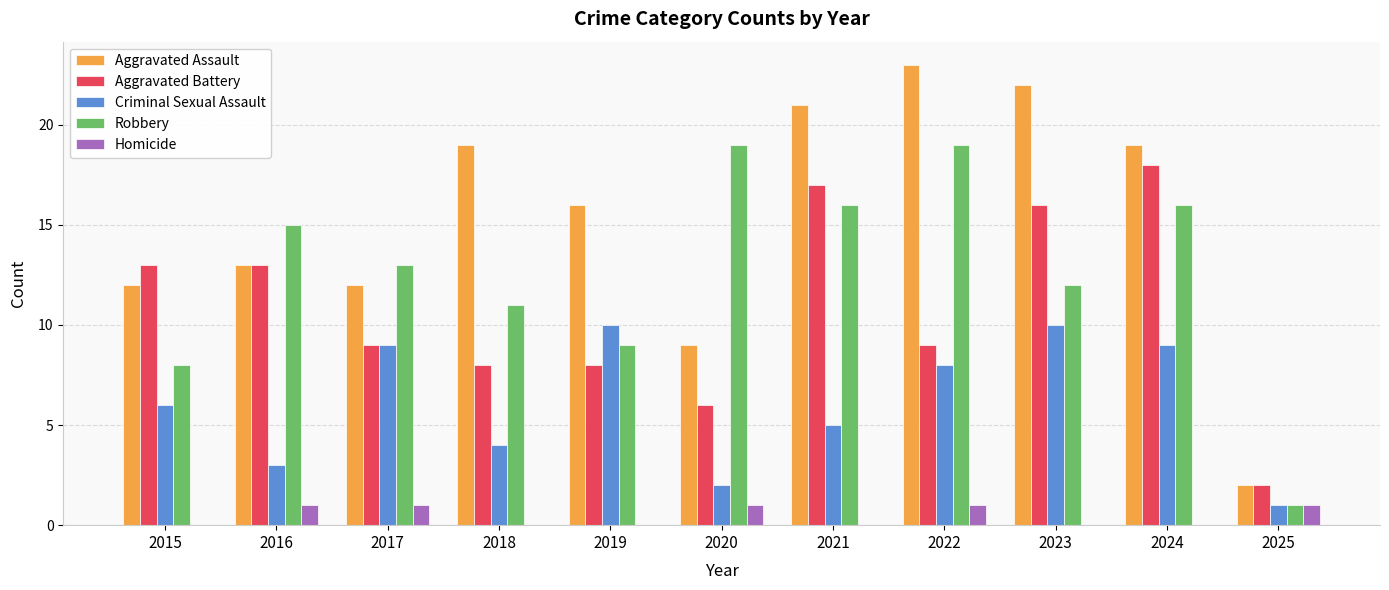

At which category is the sum across all series the highest?

2024